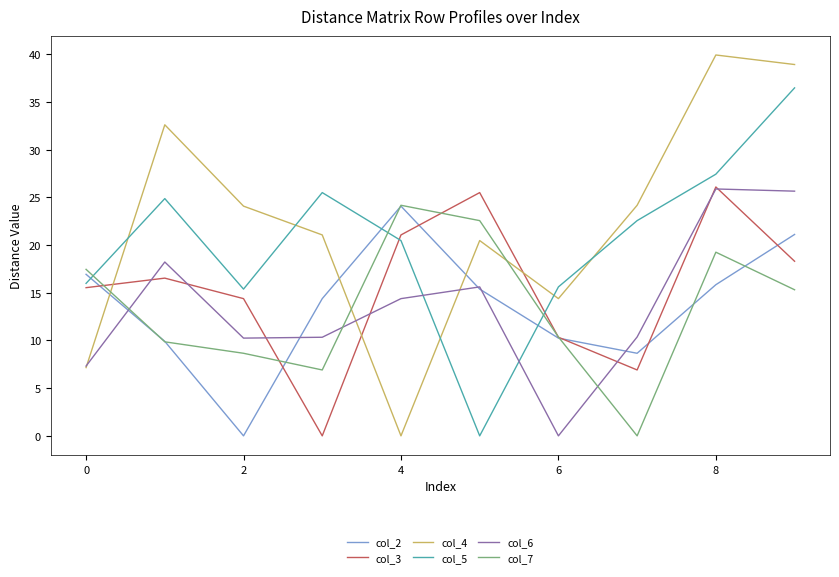

Which series has the largest total across all categories?

col_4